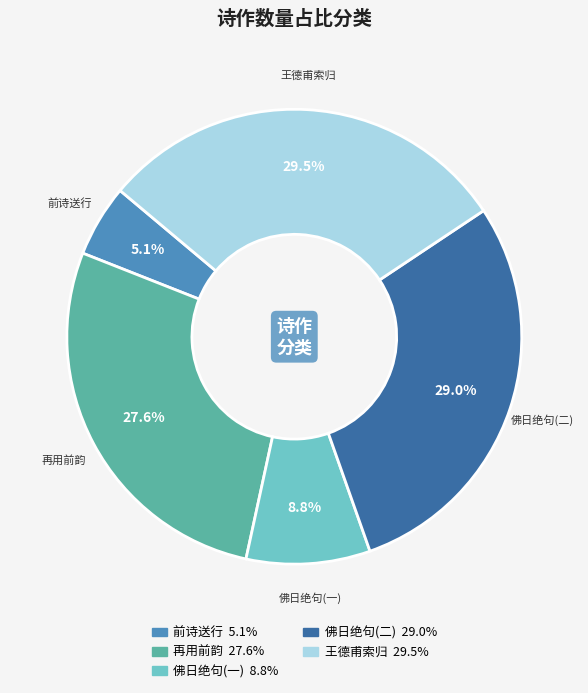

What is the largest slice in the pie chart?

王德甫索归